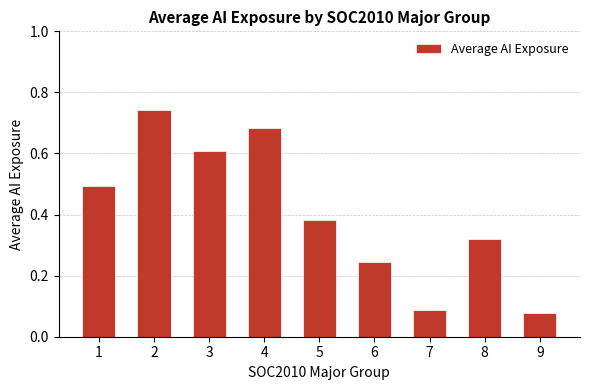

How many bars are there in total?

9